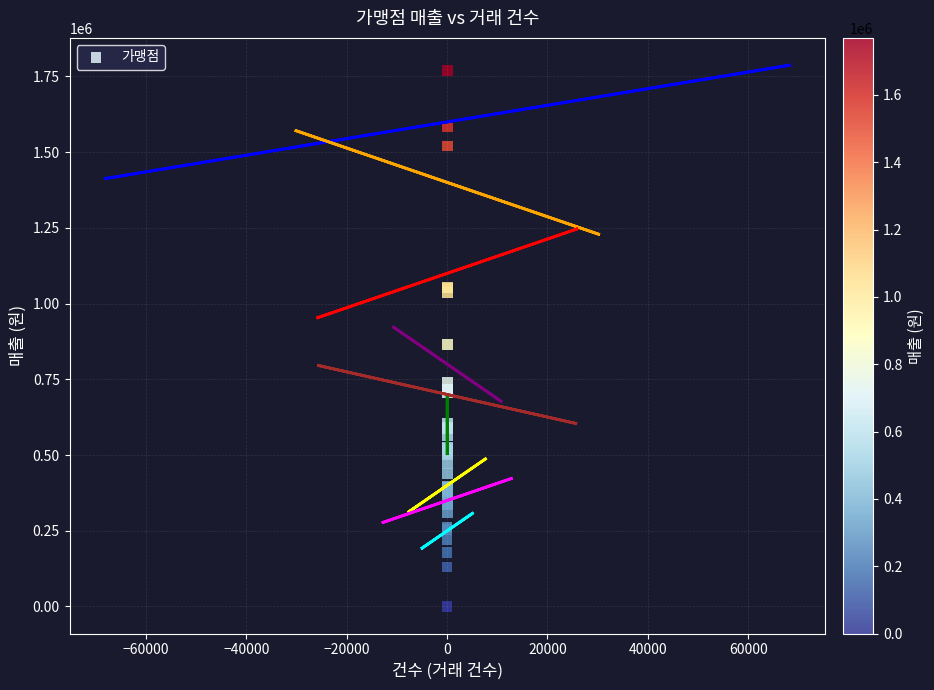

What Y value in the scatter plot is closest to 884750?

864300